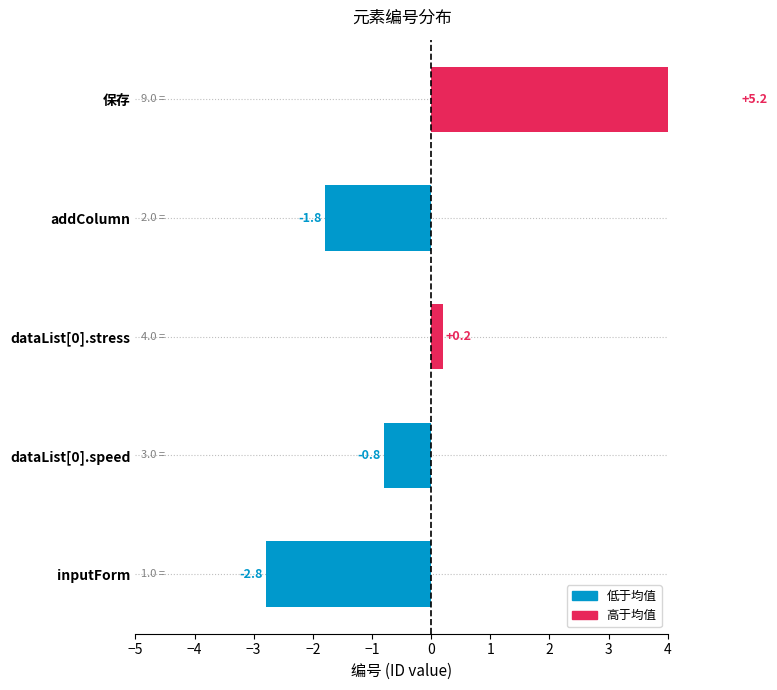

What is the difference between the second highest and second lowest values?

2.0